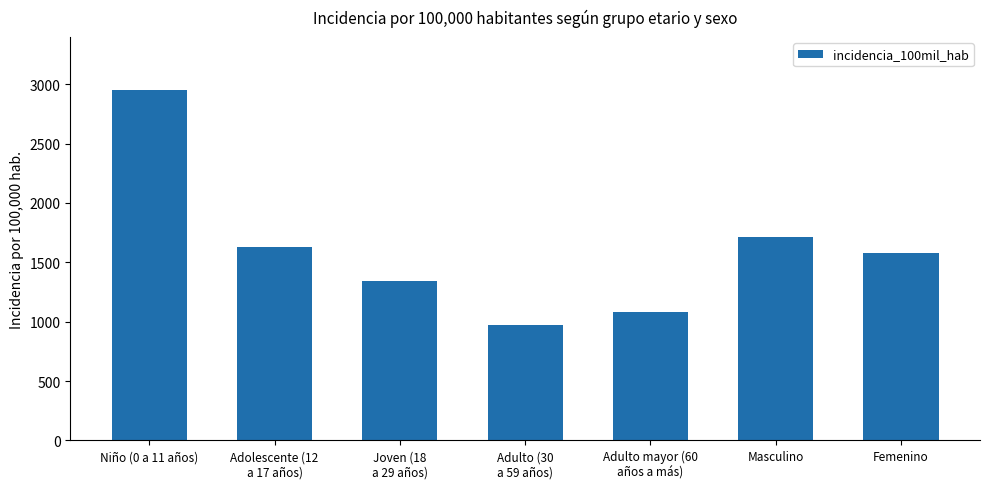

What is the average value?

1609.2